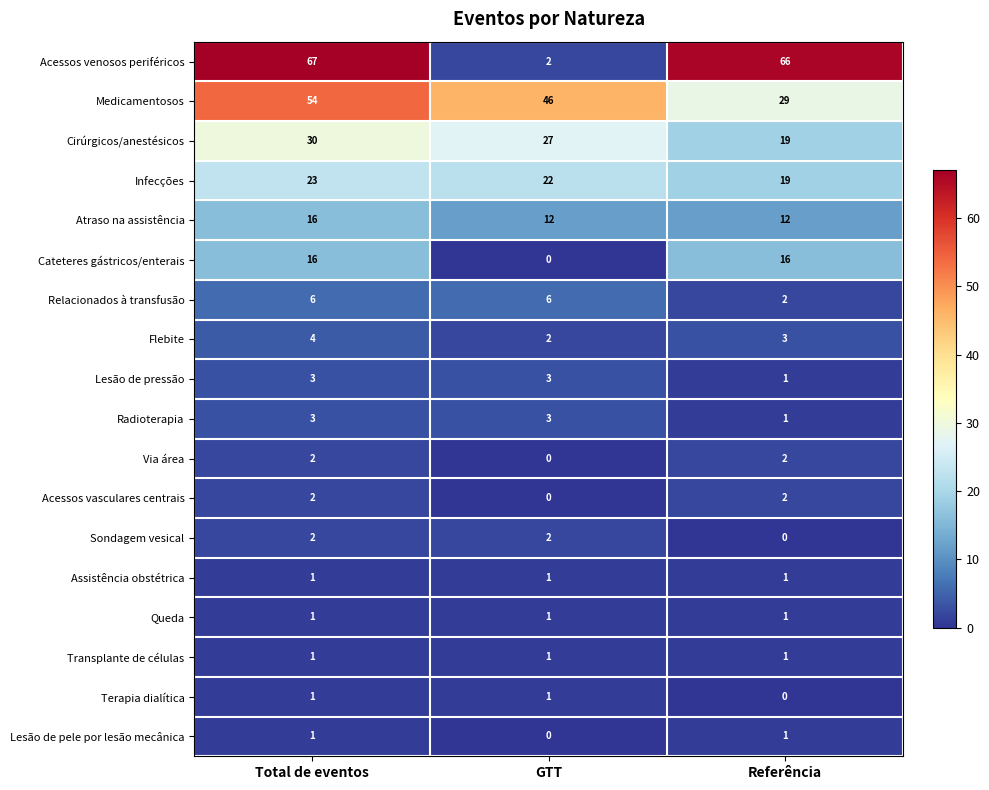

What is the approximate value of Atraso na assistência at GTT?

12